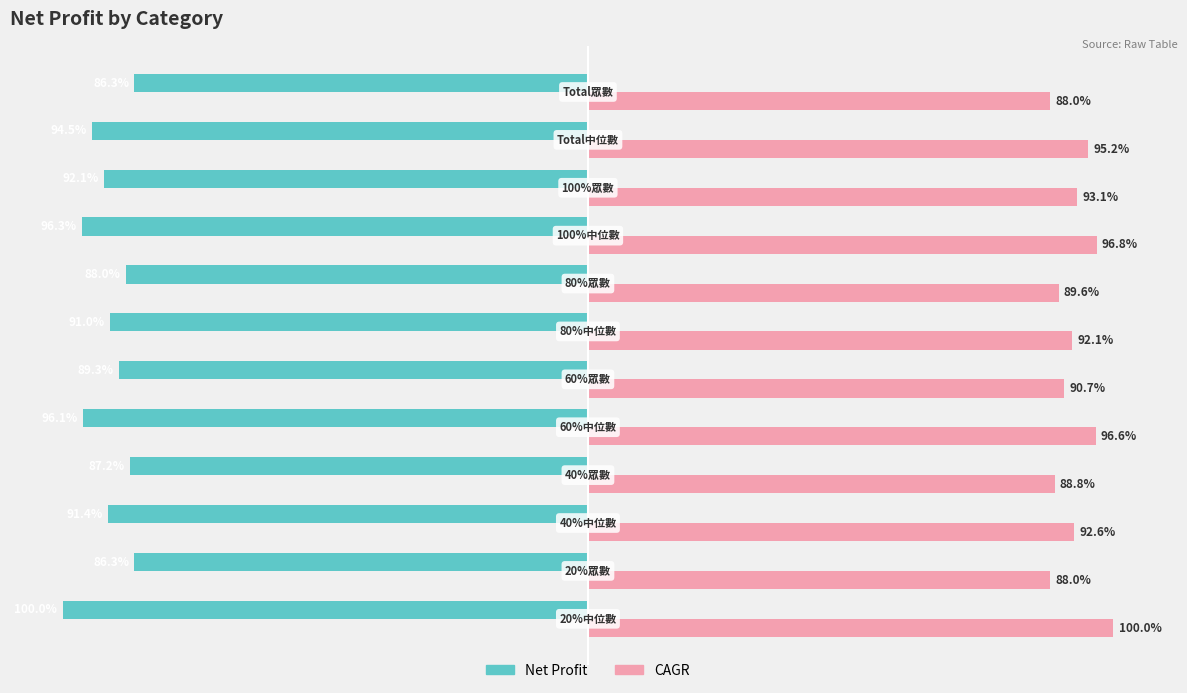

Which series has the widest spread of values?

Net Profit